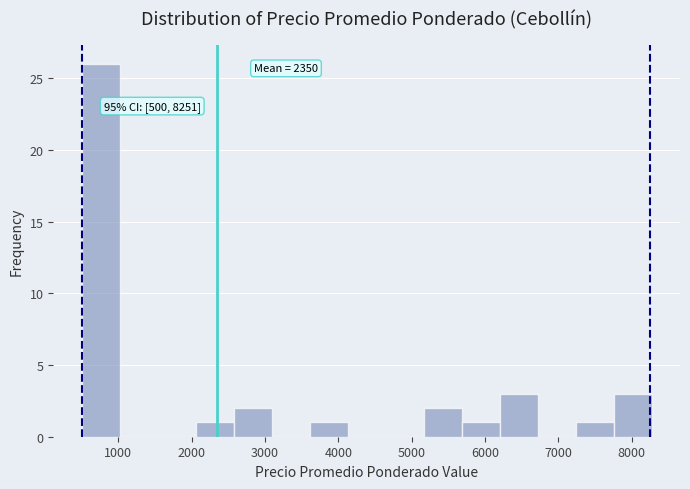

Over which range of the x-axis is the bar tallest?

500 to 1000